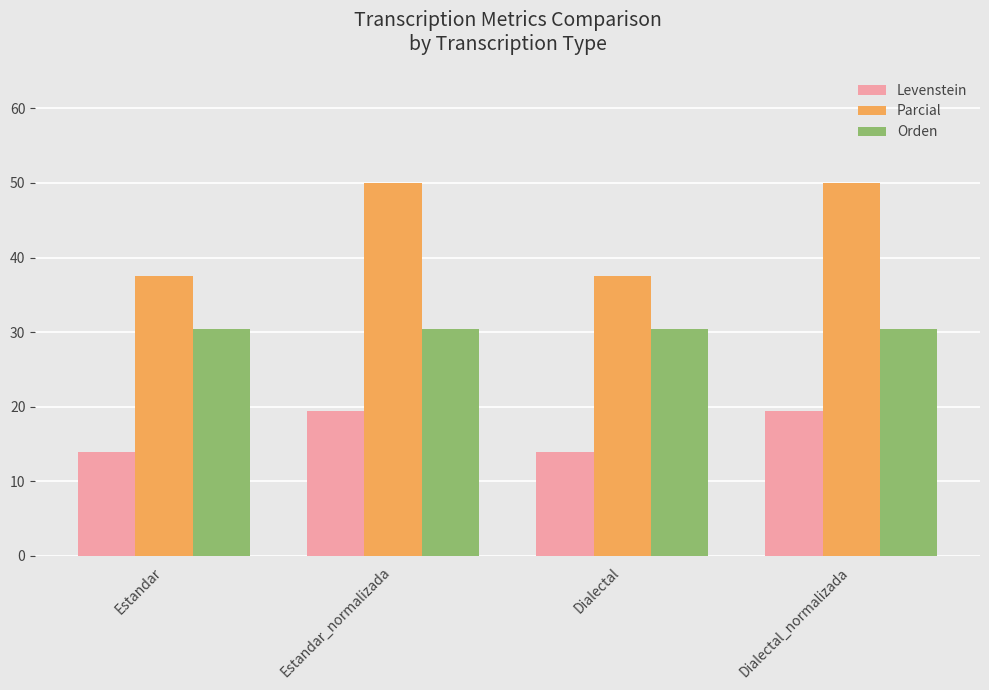

True or false: Orden has a value of 50.9 at Dialectal_normalizada.

False